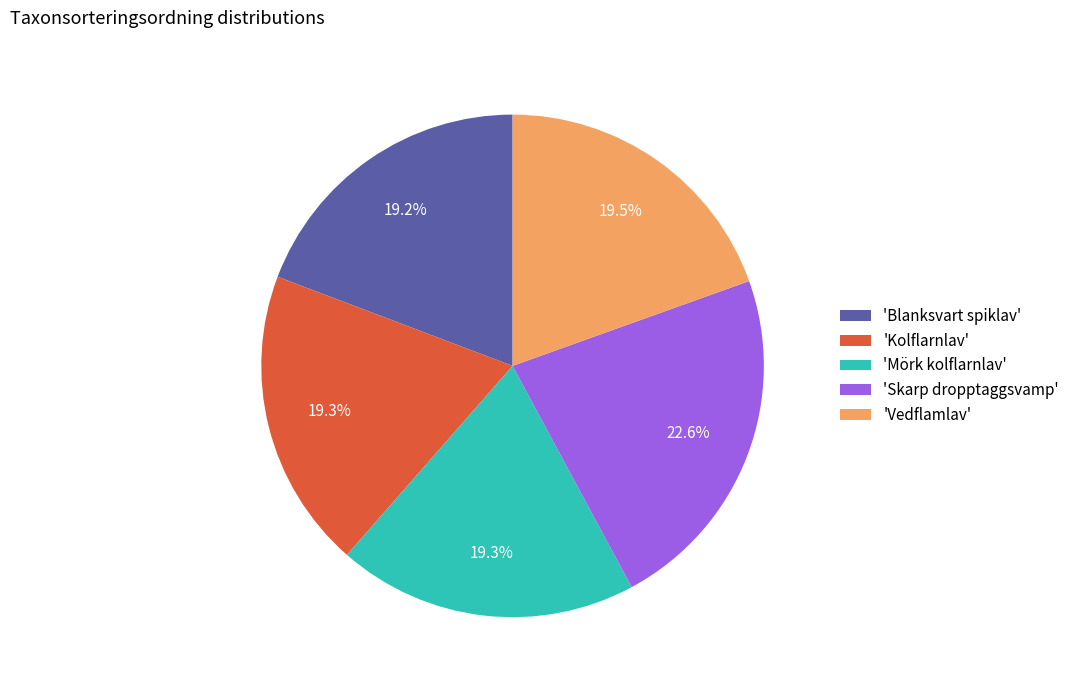

Does 'Skarp dropptaggsvamp' account for over 50% of the chart?

No